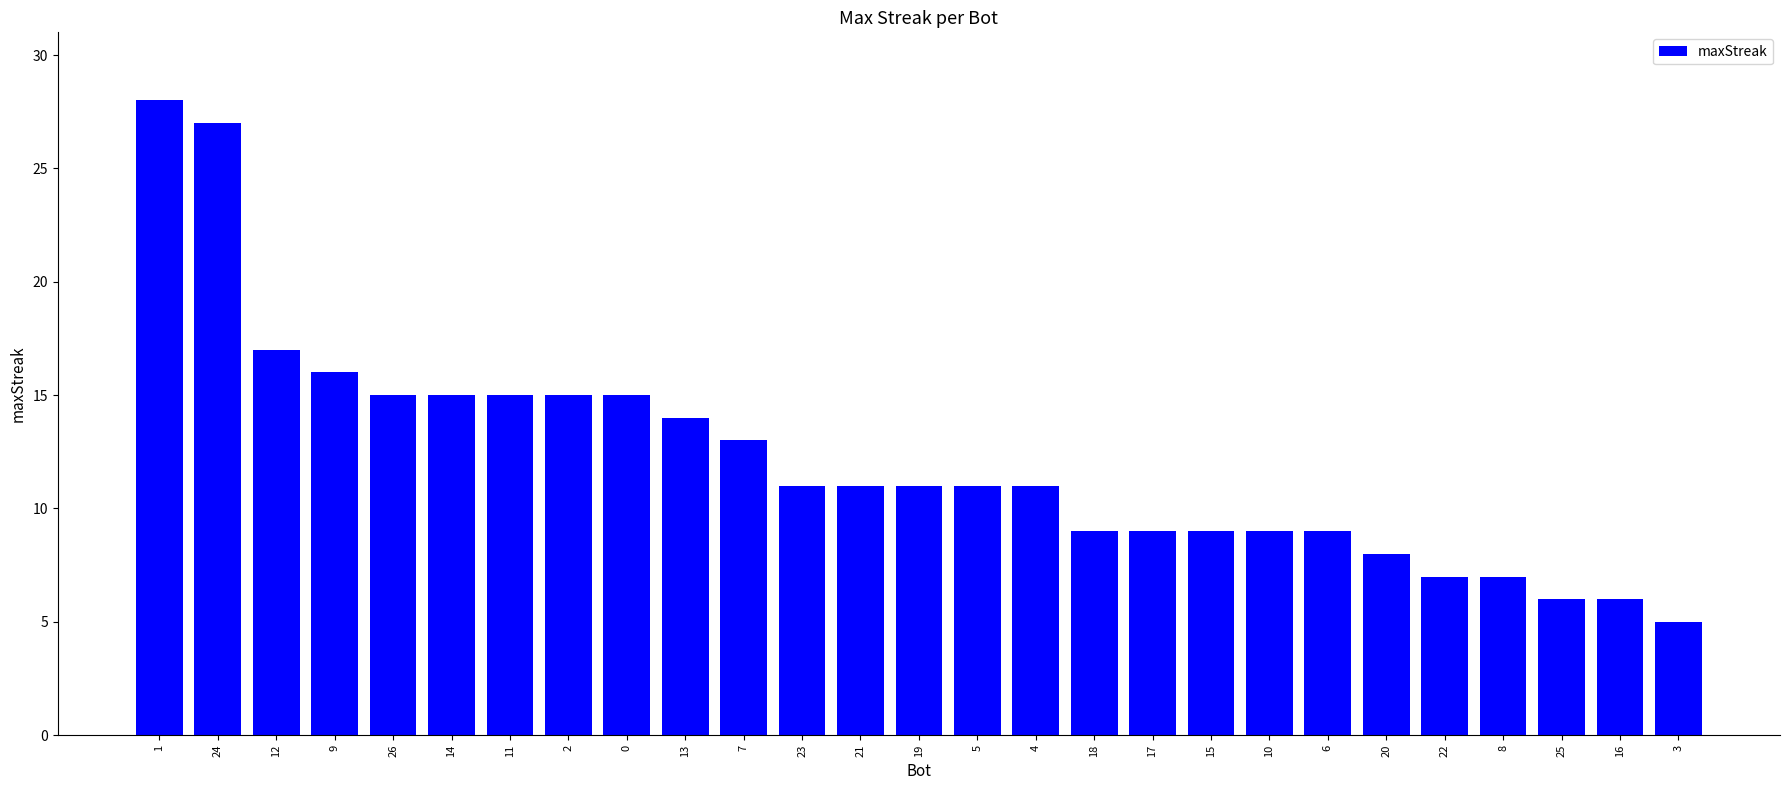

What is the label of the 23rd bar from the left?

22